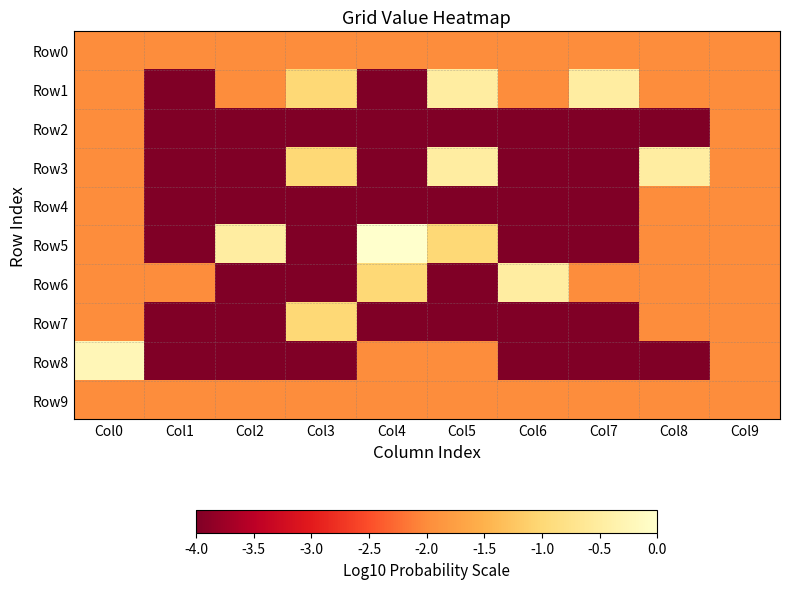

At how many categories does at least one series exceed -2?

8